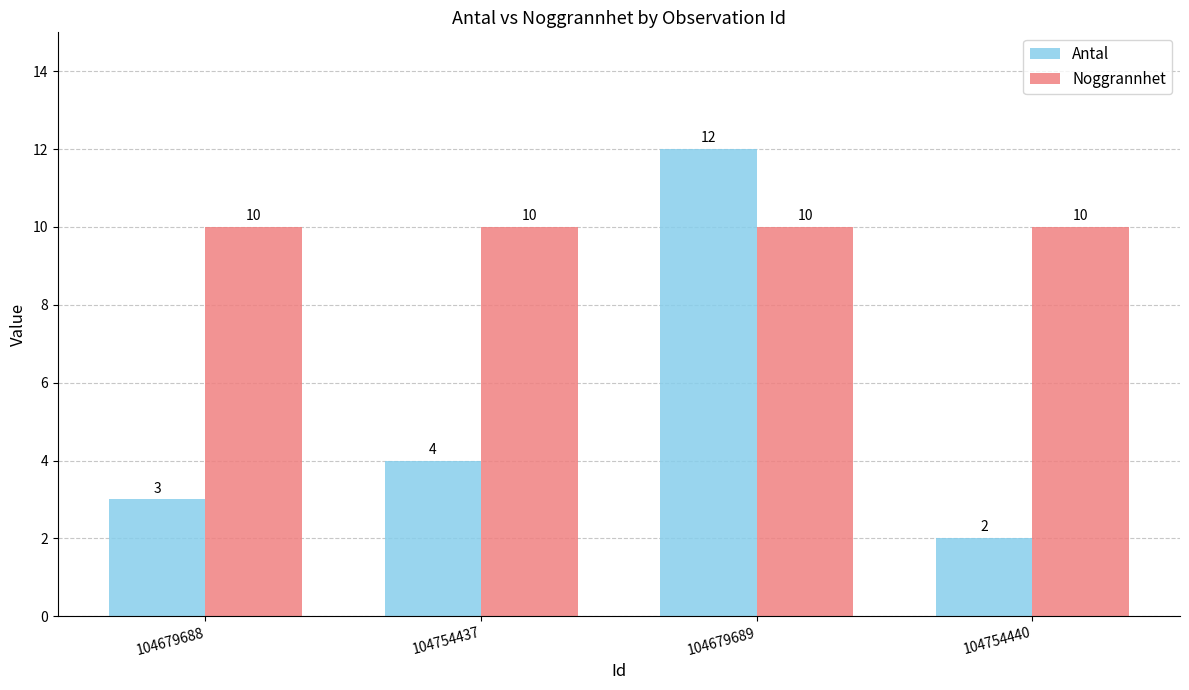

How many bars are there in each group?

2